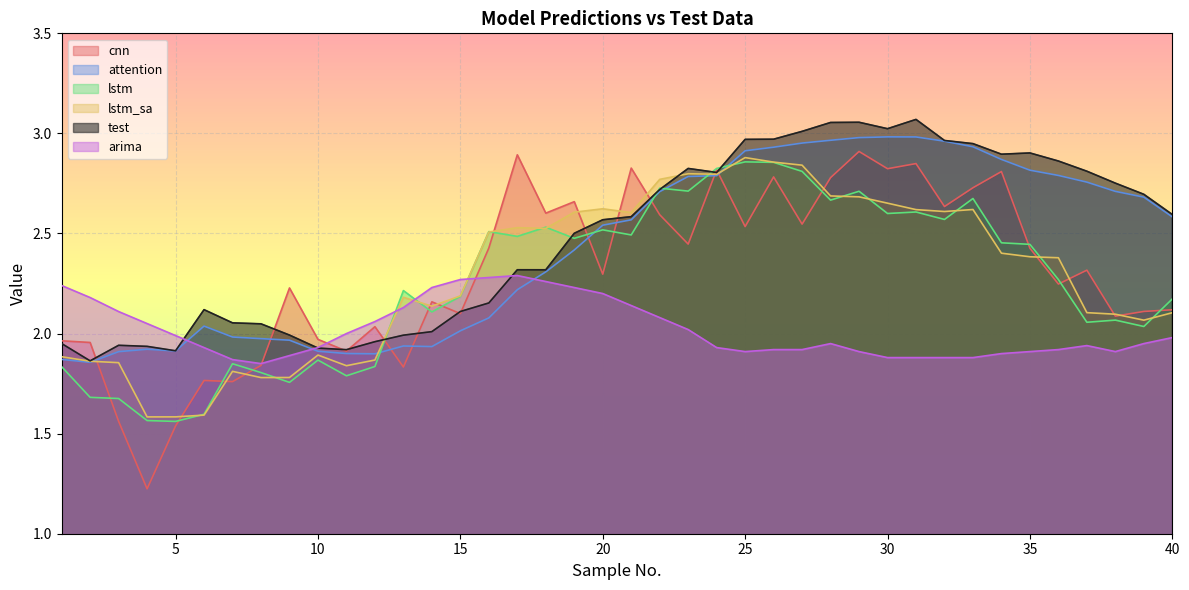

Which series has the largest total across all categories?

test